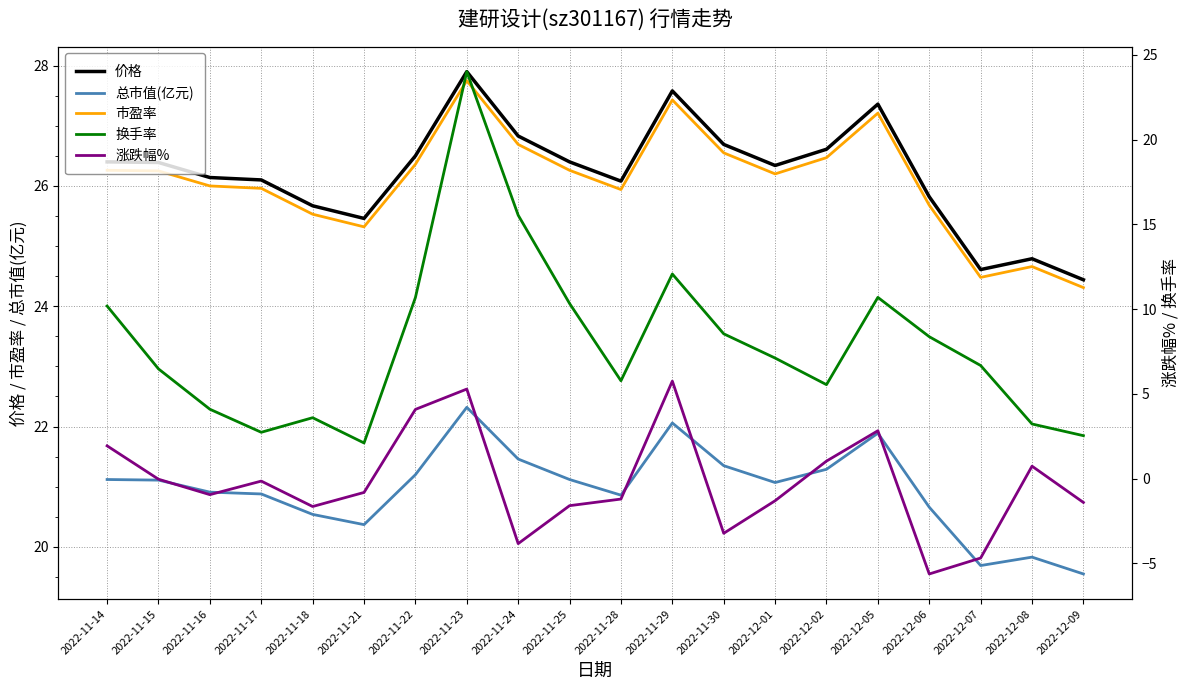

What is the difference between the maximum and second lowest values in the 换手率 series?

21.5